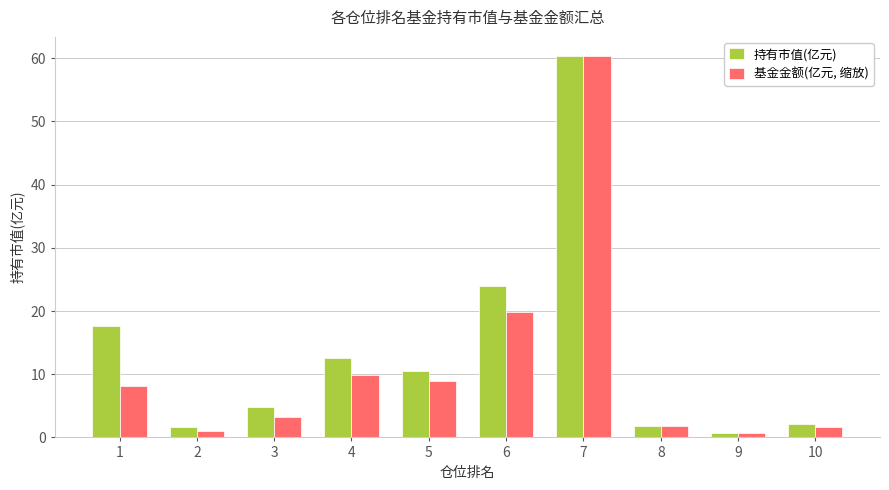

What is the difference between the highest and lowest values at 5?

1.6